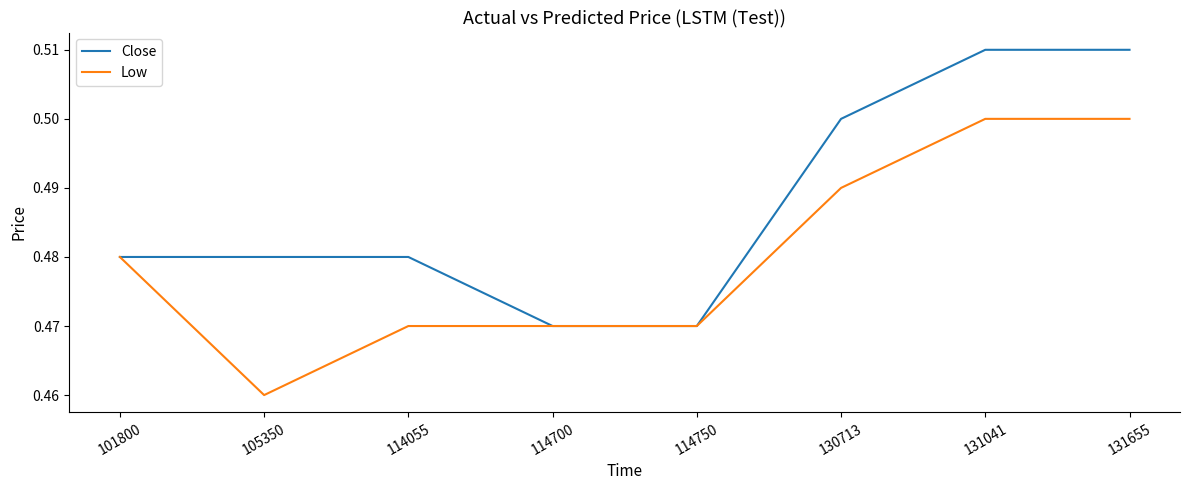

Where is the first local minimum for Low?

105350